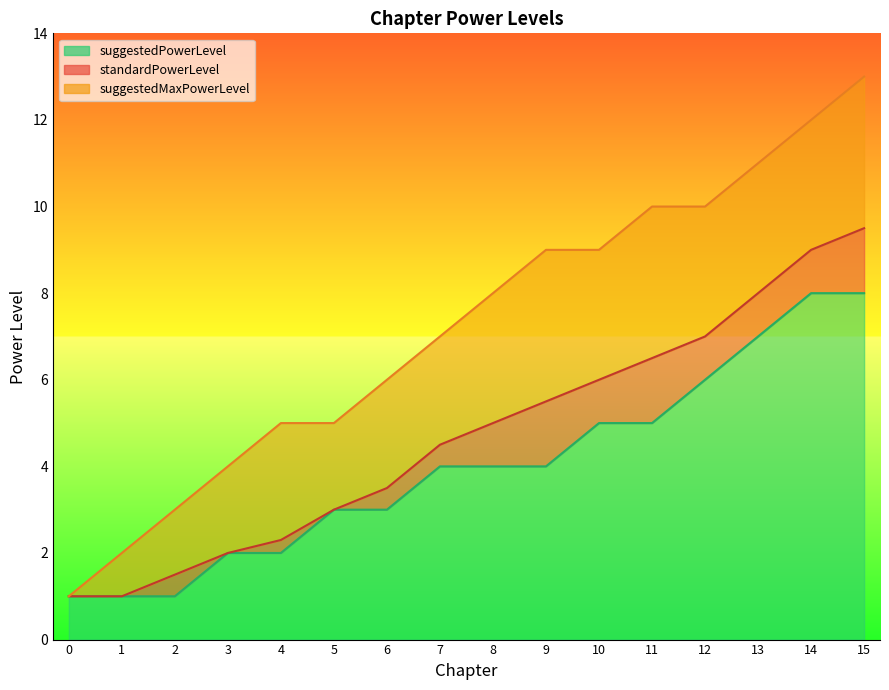

At which label does suggestedMaxPowerLevel first exceed 8?

9